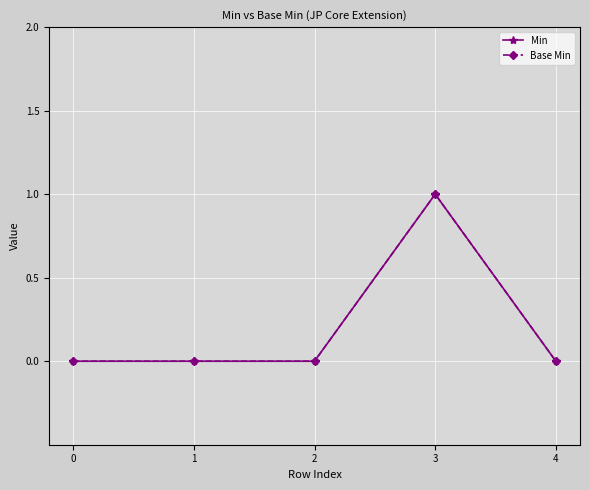

Which series has the largest range (max minus min)?

Min